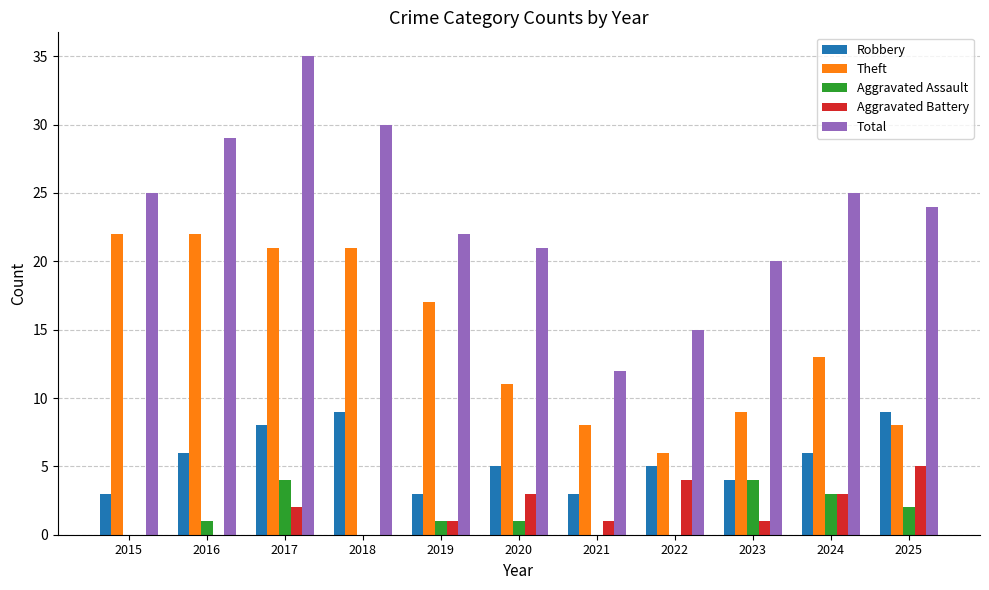

What is the total value across all series at 2022?

30